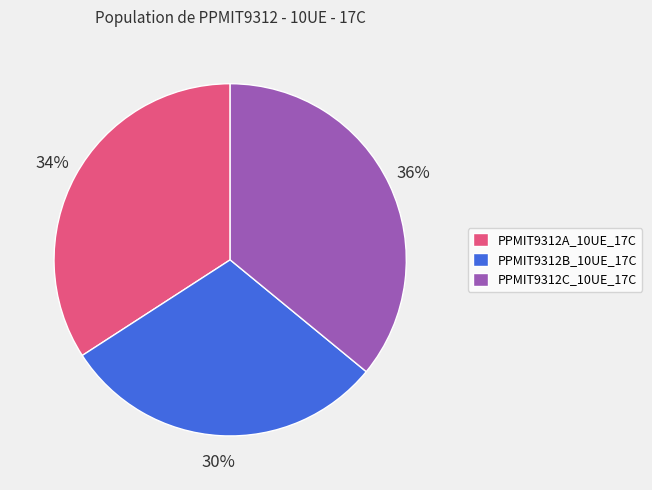

Is PPMIT9312A_10UE_17C the majority of the pie?

No